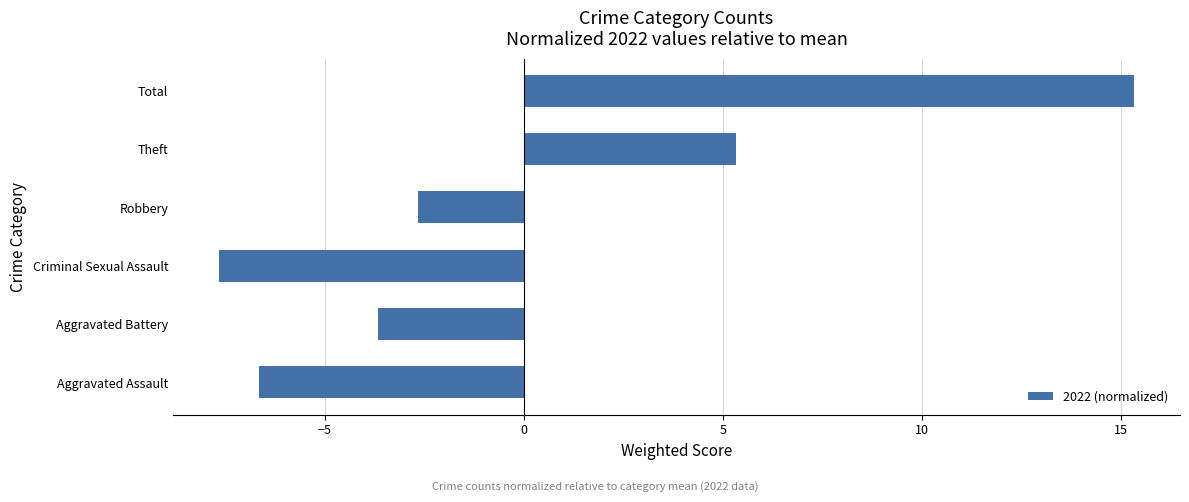

Rank the categories by value from lowest to highest.

Criminal Sexual Assault, Aggravated Assault, Aggravated Battery, Robbery, Theft, Total